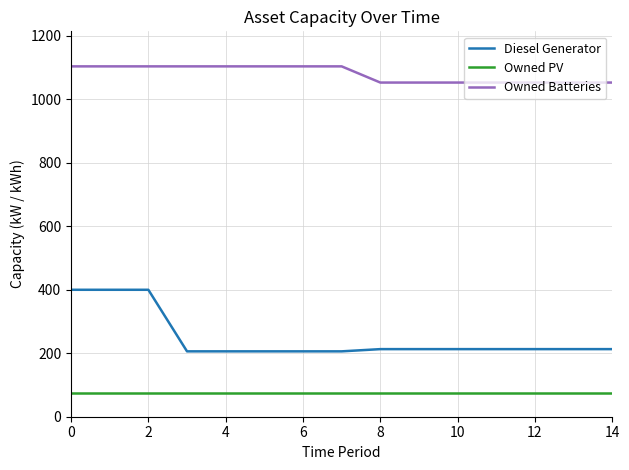

List the series in order of their overall mean, highest first.

Owned Batteries, Diesel Generator, Owned PV